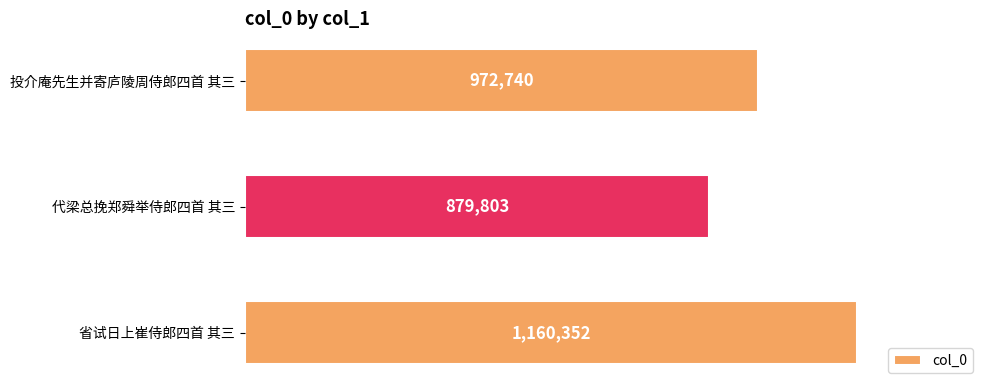

Are the bars horizontal?

Yes